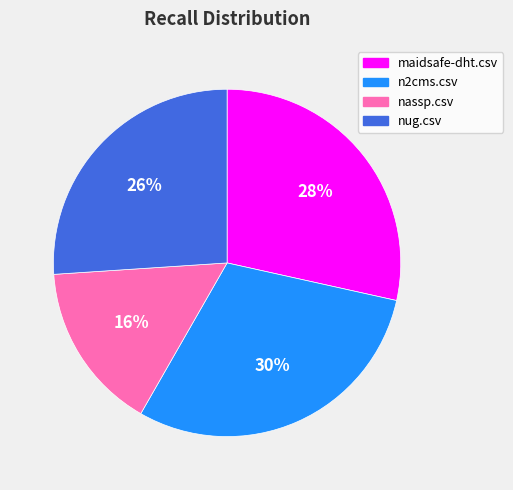

To the nearest percent, what portion does nassp.csv represent?

16%